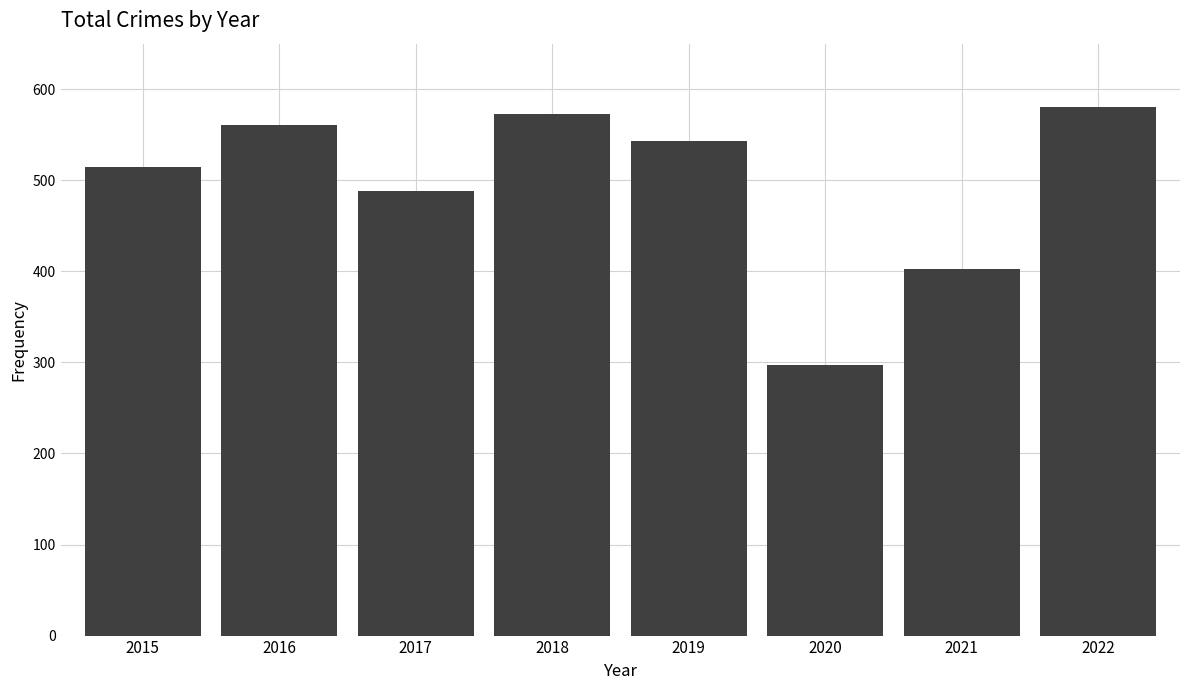

Which has a higher value, 2015 or 2019?

2019